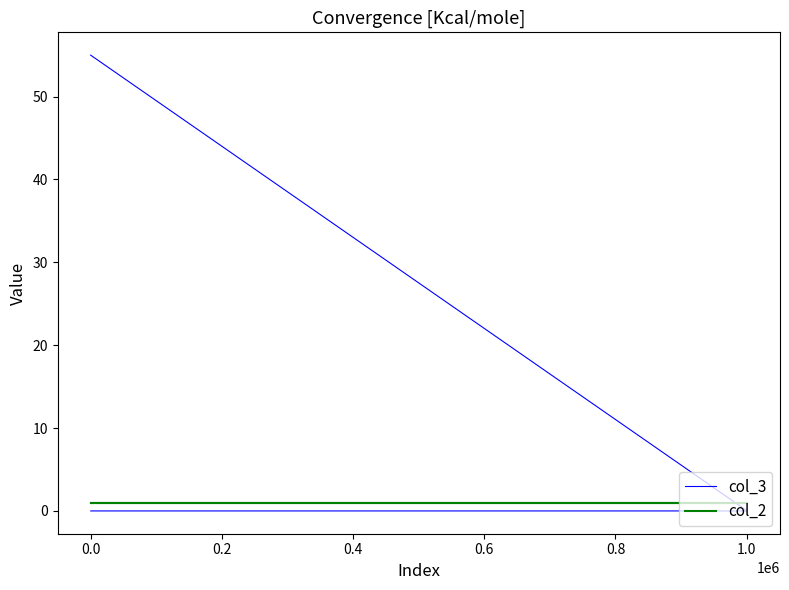

What is the lowest value of the col_2 series?

1